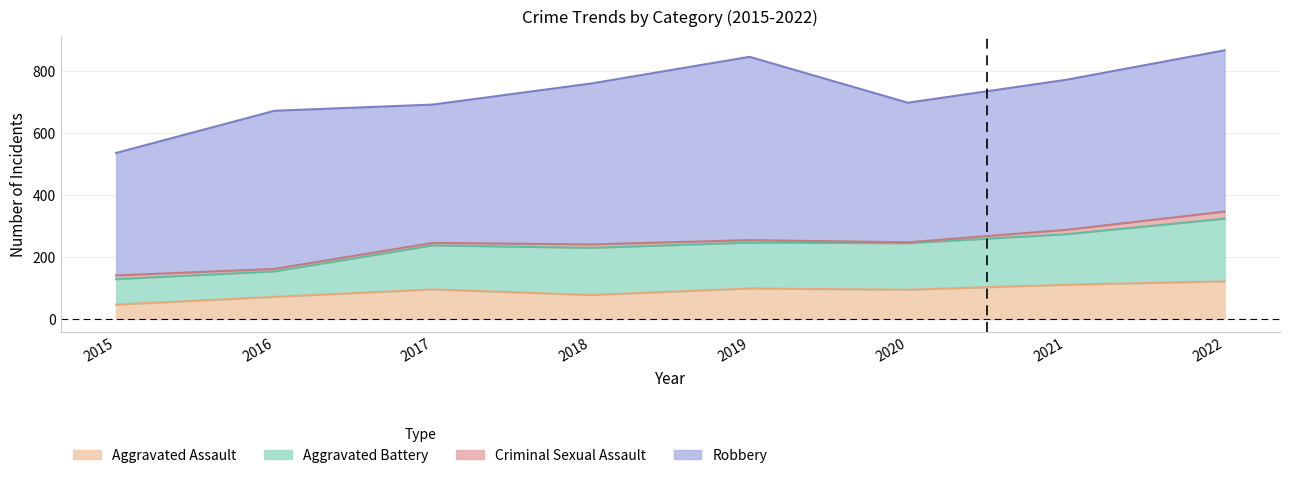

True or false: Aggravated Battery has a value of 618 at 2022.

False